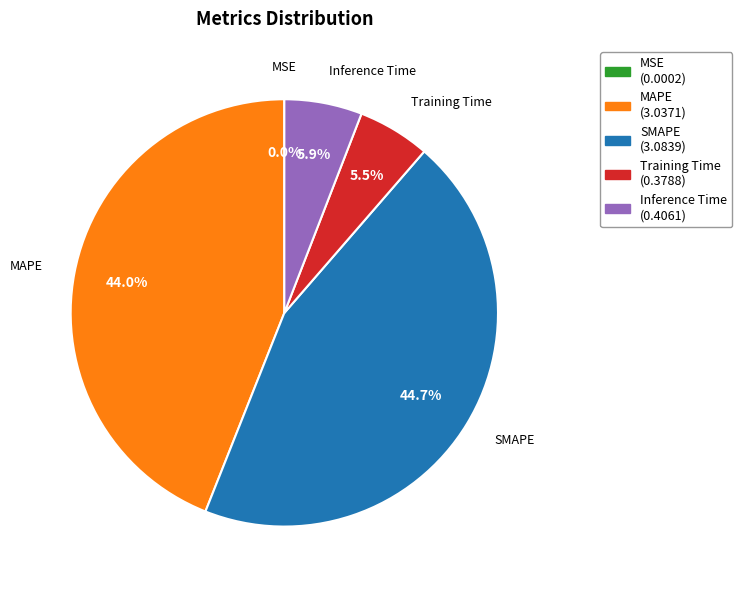

What portion of the pie excludes MAPE?

56.0%